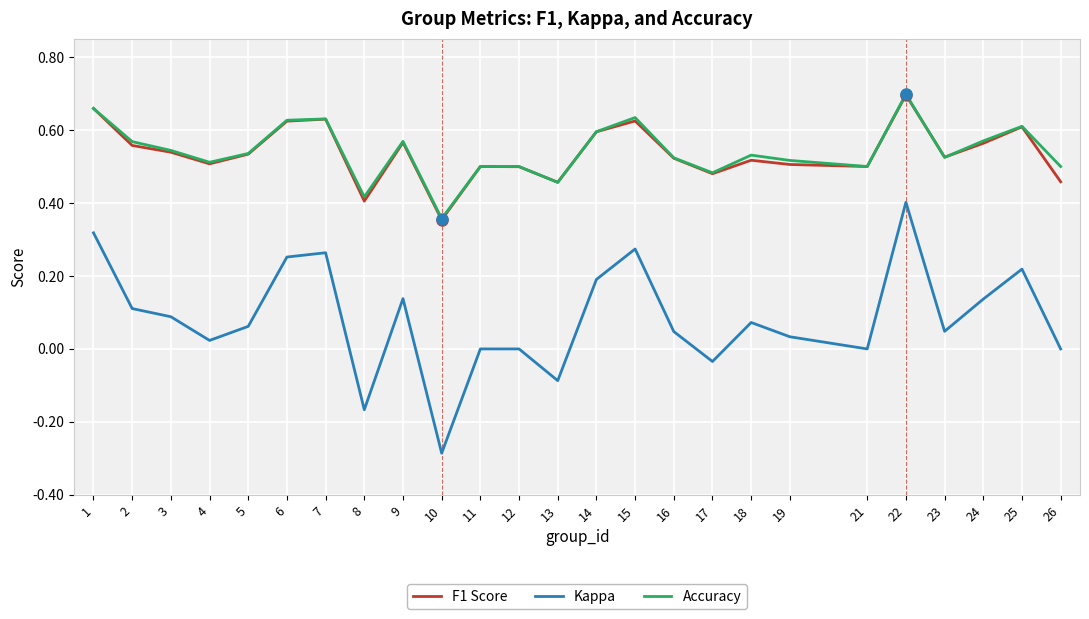

What is the total value across all series at 3?

1.2